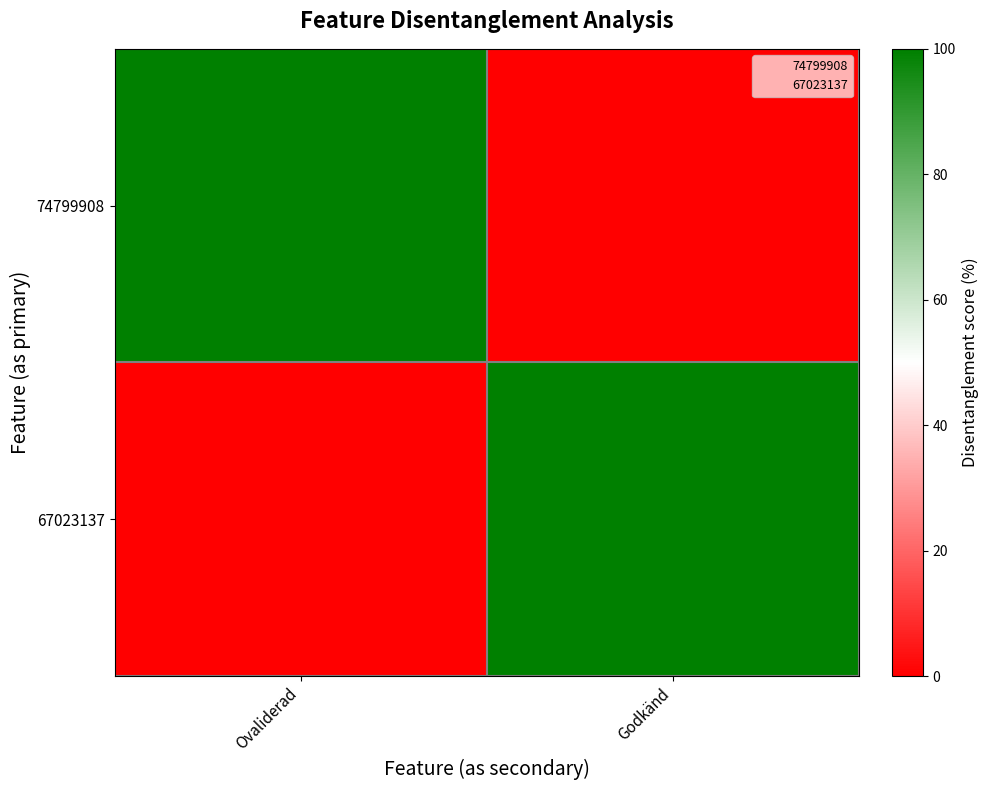

Between Godkänd and Ovaliderad, which is larger?

Ovaliderad